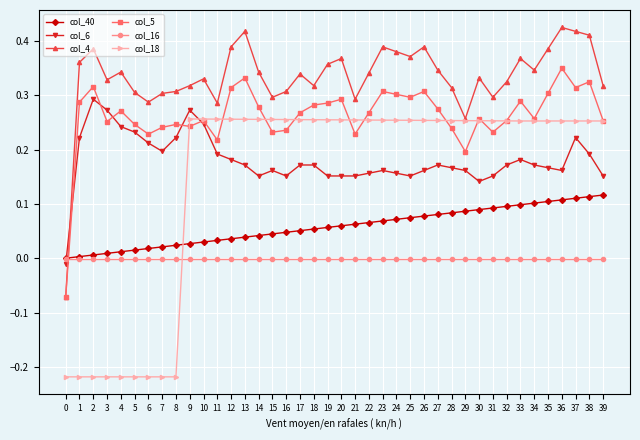

Is the value of col_40 at 30 greater than the value of col_6 at 14?

No